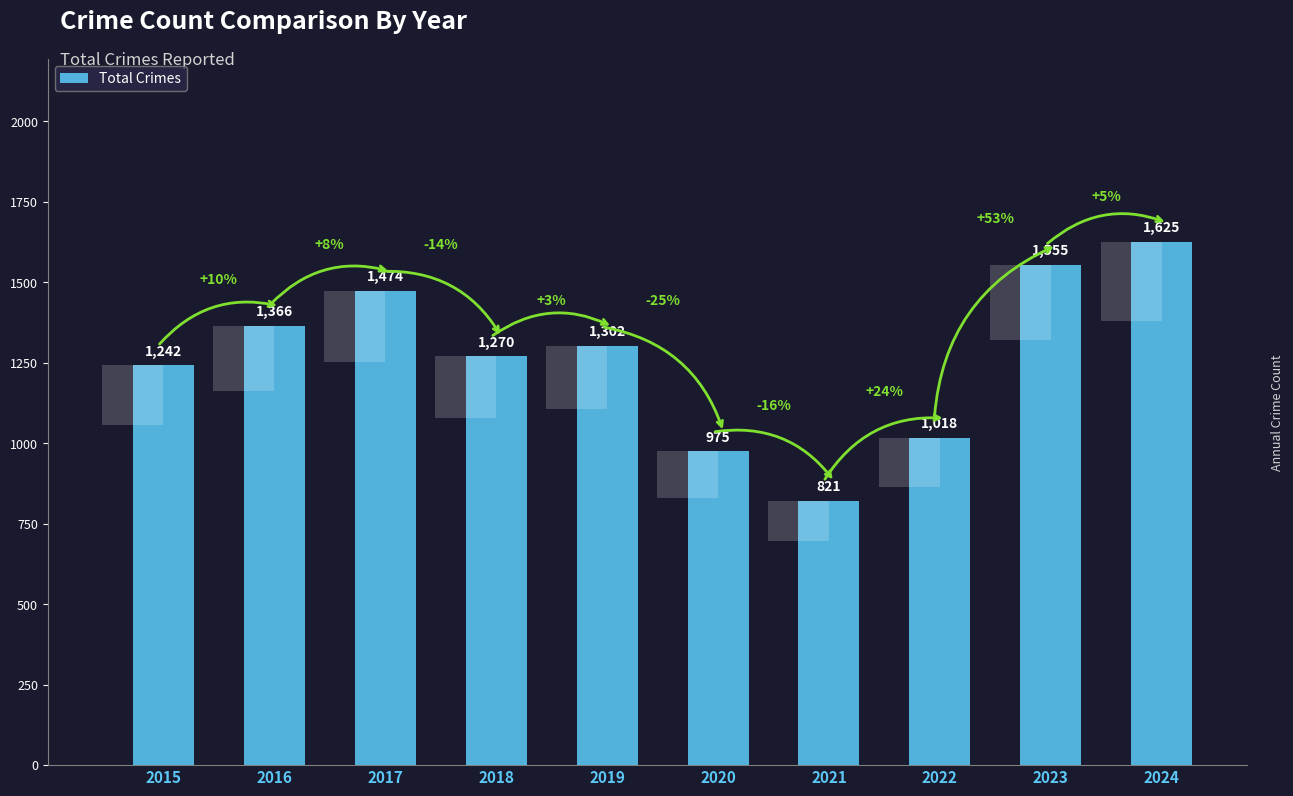

What is the greatest value displayed?

1625